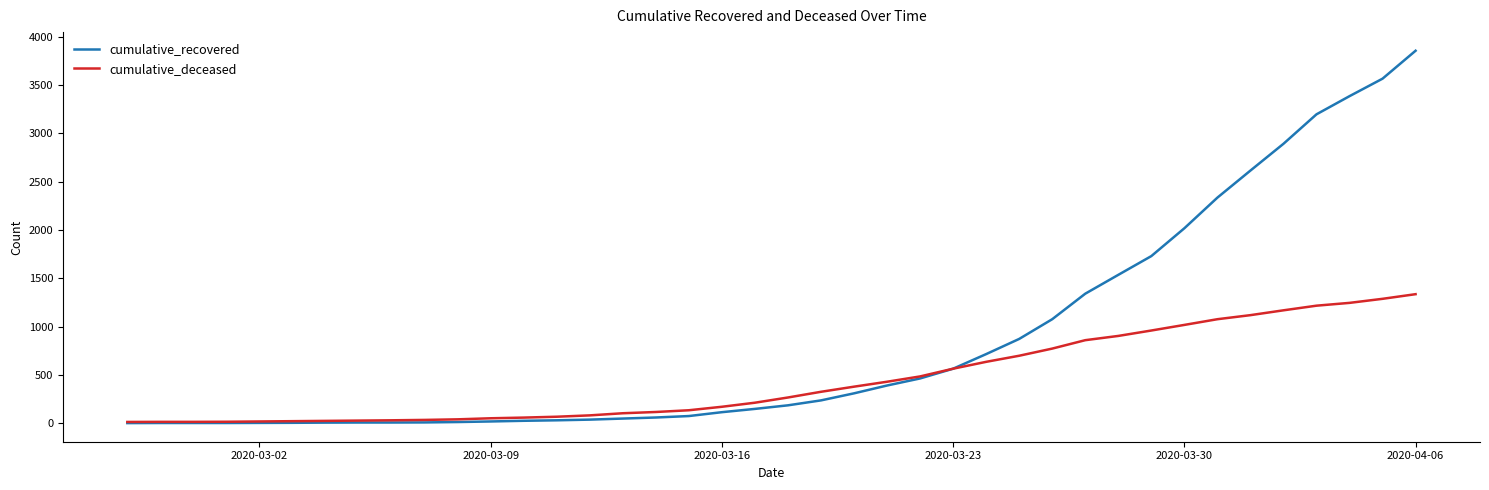

Which series has the largest range (max minus min)?

cumulative_recovered